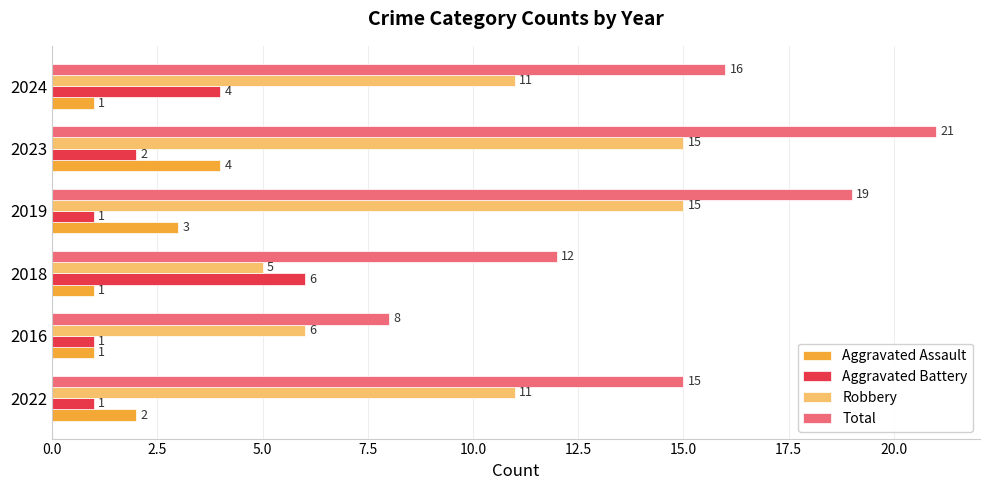

What is the smallest value displayed?

1